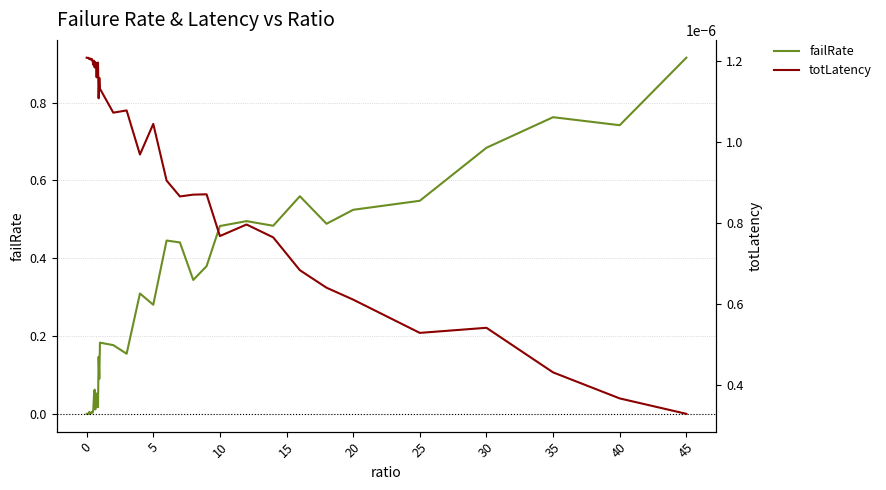

What are all the series names shown in the legend?

failRate, totLatency